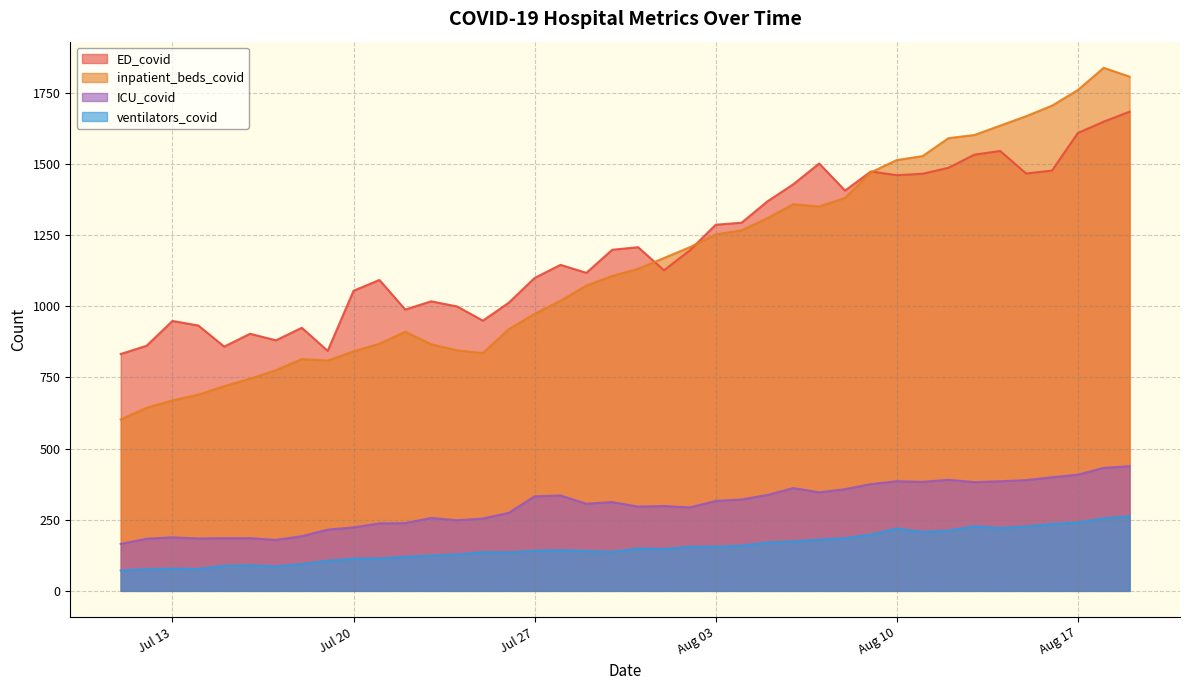

In inpatient_beds_covid, how many points are higher than both neighbors (excluding endpoints)?

4